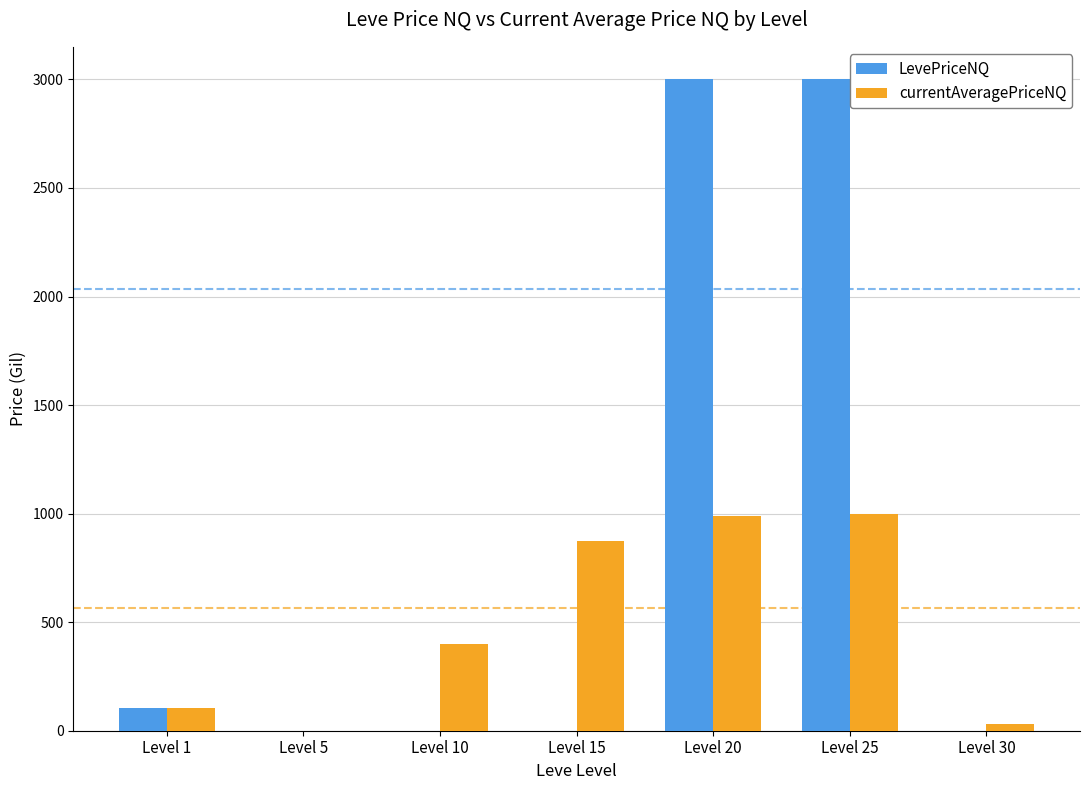

What is the spread (max minus min) of values at Level 20?

2009.0